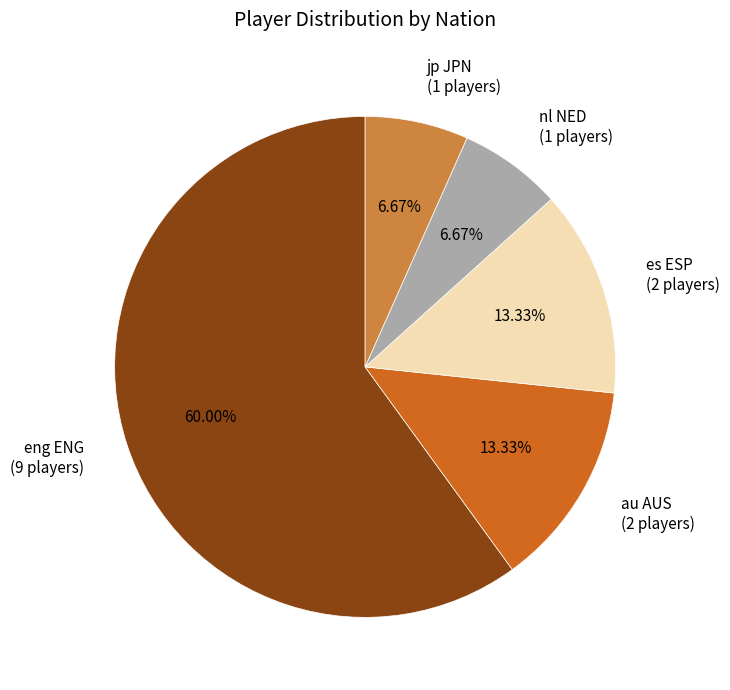

True or false: nl NED accounts for 7% of the total.

True